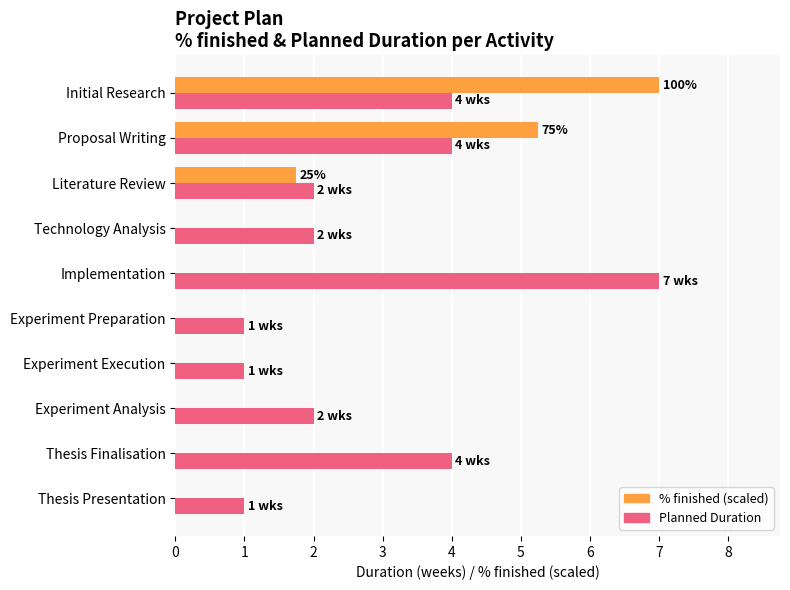

Where is % finished (scaled) nearest to the value 3?

Literature Review